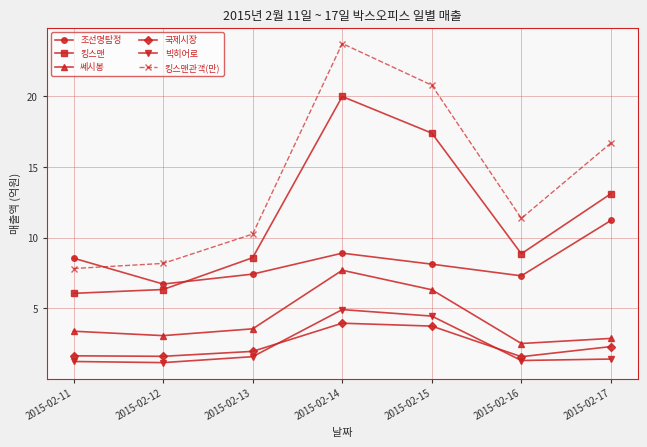

True or false: 국제시장 and 조선명탐정 cross at least once.

False